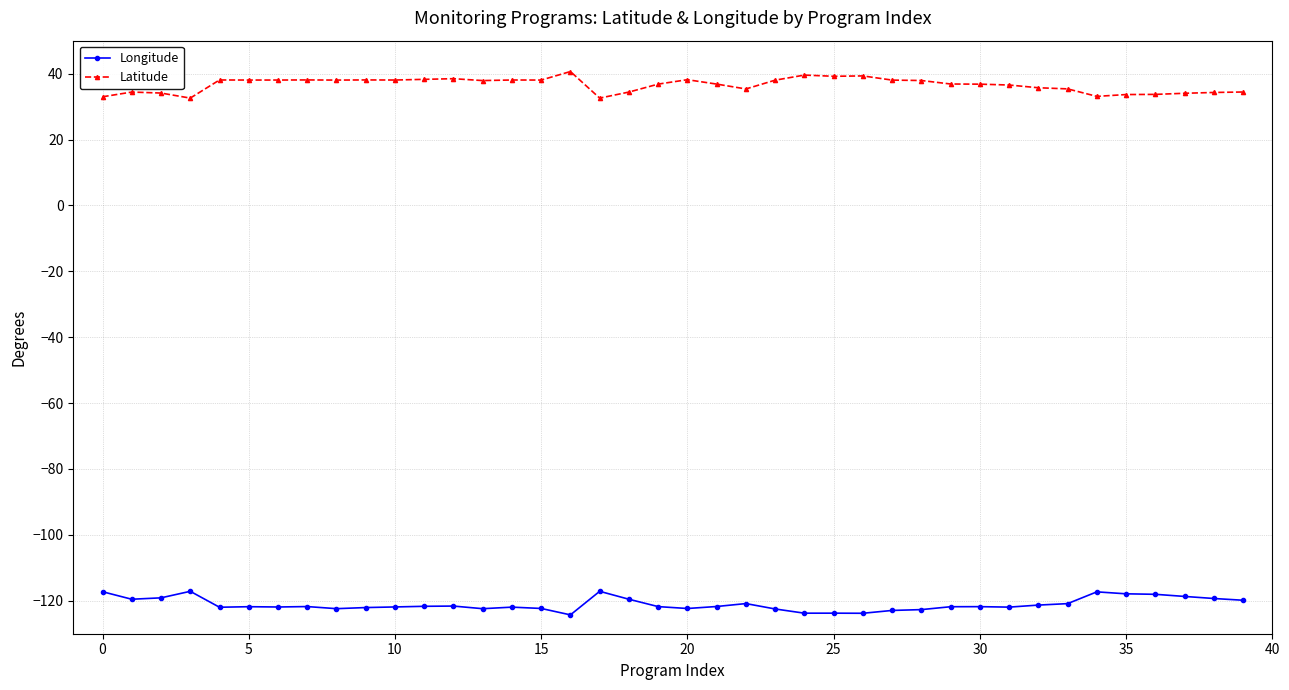

What is the average value of the Latitude series?

36.6